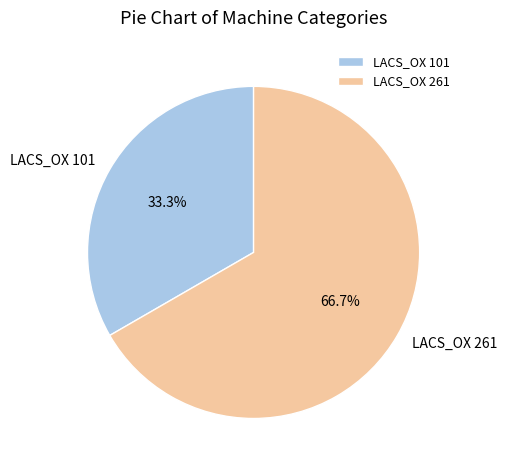

The LACS_OX 261 slice represents 78% of the pie. True or false?

False